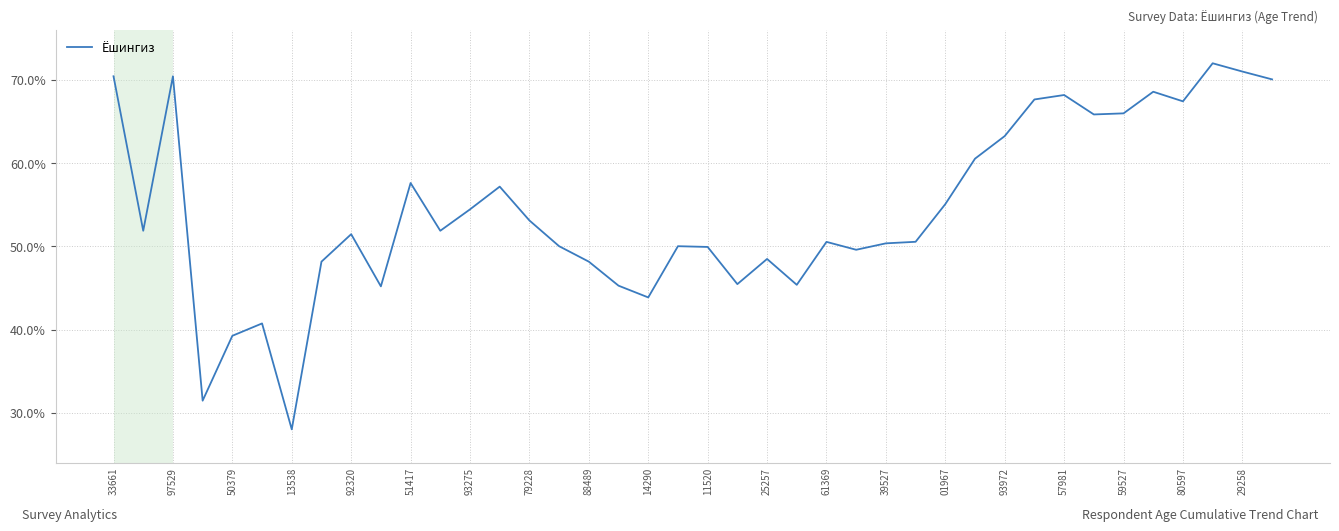

What is the maximum value shown in the chart?

72.0